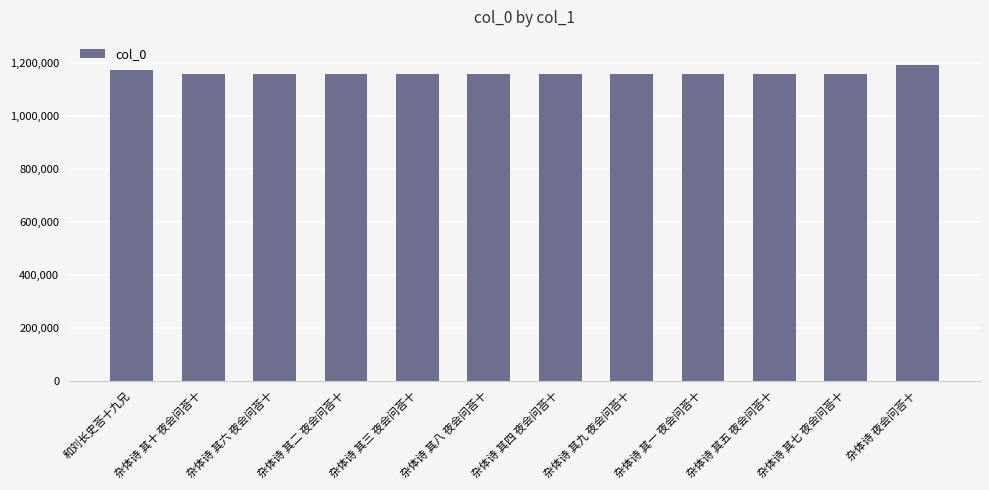

At which label is the value closest to 1176124?

和刘长史荅十九兄